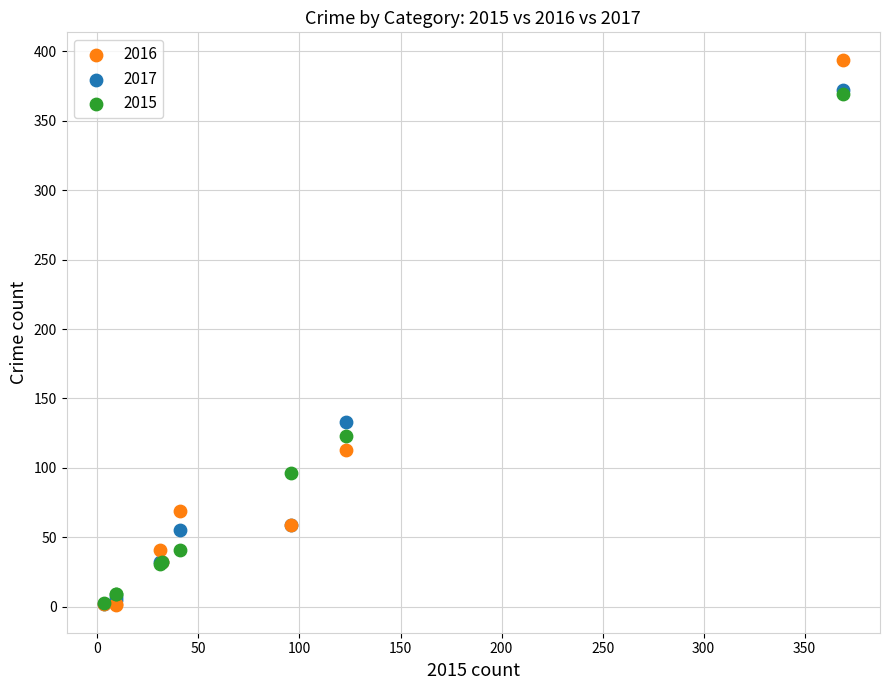

Which series has the largest Y range (max minus min)?

2016